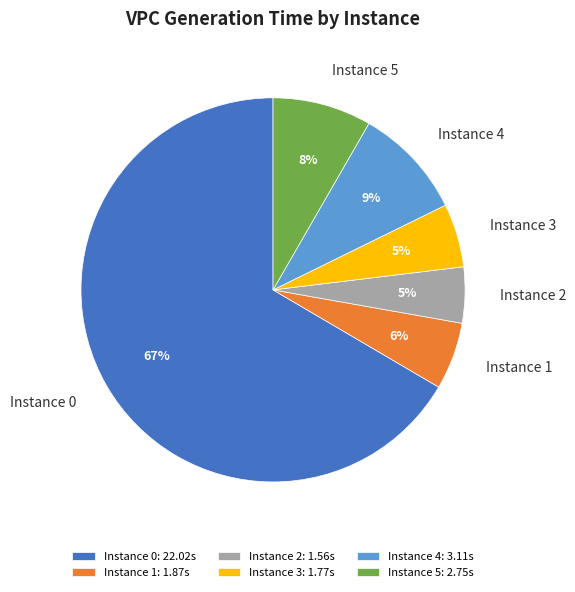

The Instance 0 slice represents 60% of the pie. True or false?

False